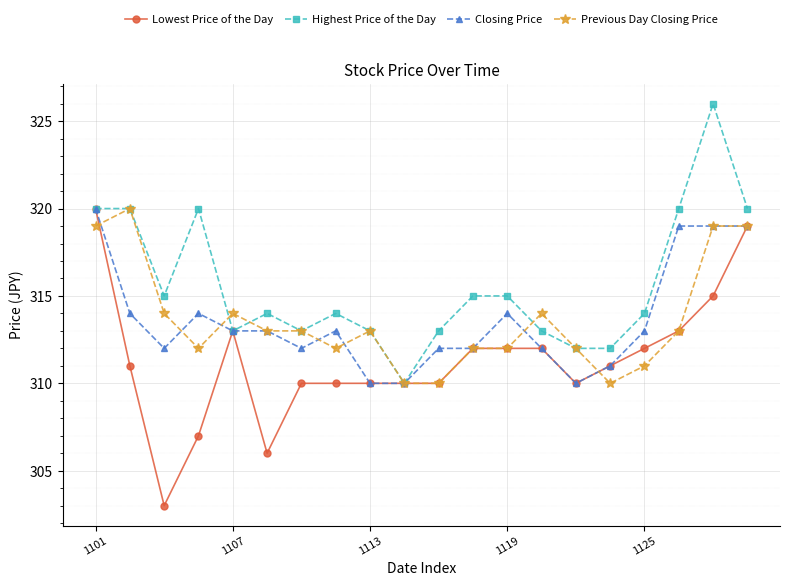

True or false: Lowest Price of the Day and Previous Day Closing Price cross at least once.

True